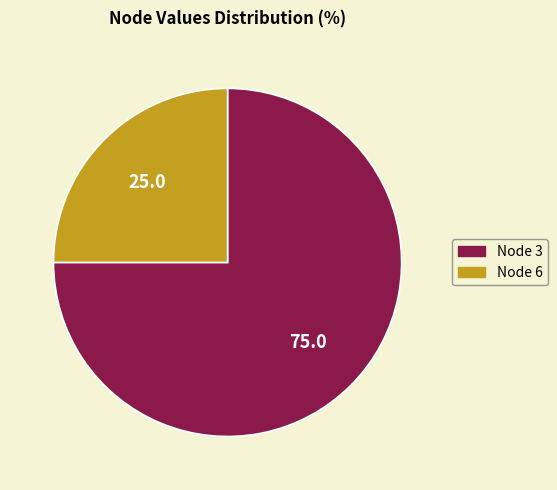

Does any single category account for the majority?

Yes